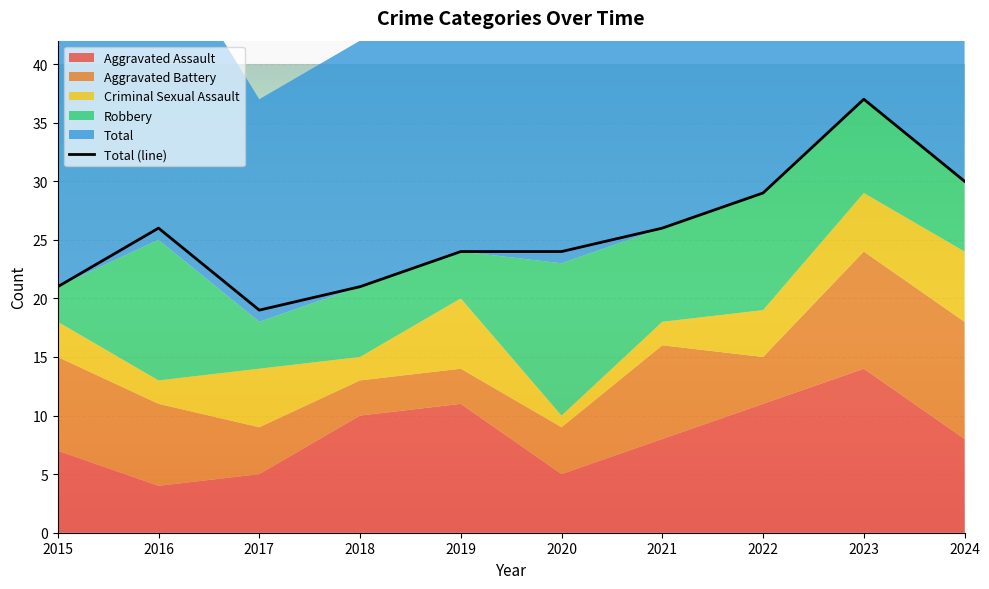

List the labels in order of value, largest first.

2023, 2024, 2022, 2016, 2021, 2019, 2020, 2015, 2018, 2017